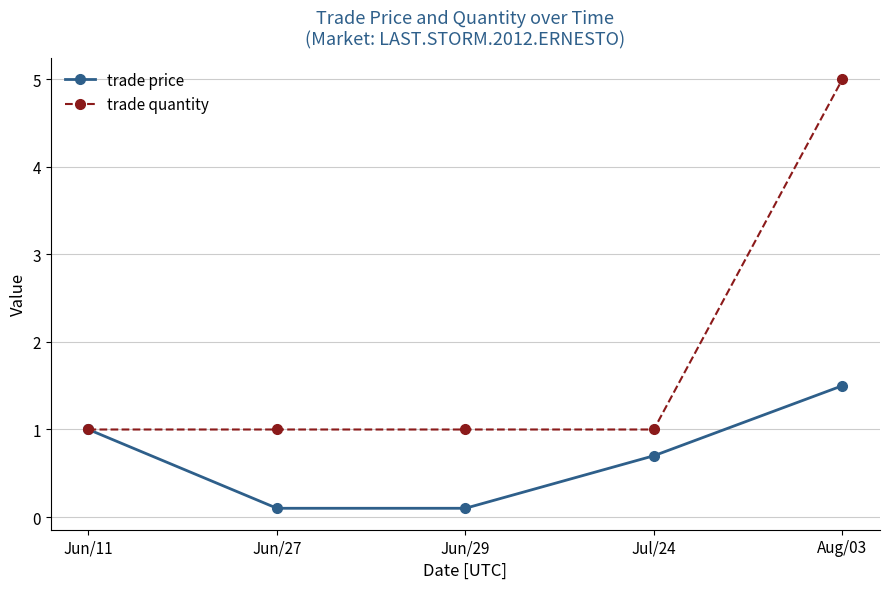

What is the label of the 2nd point from the left?

Jun/27